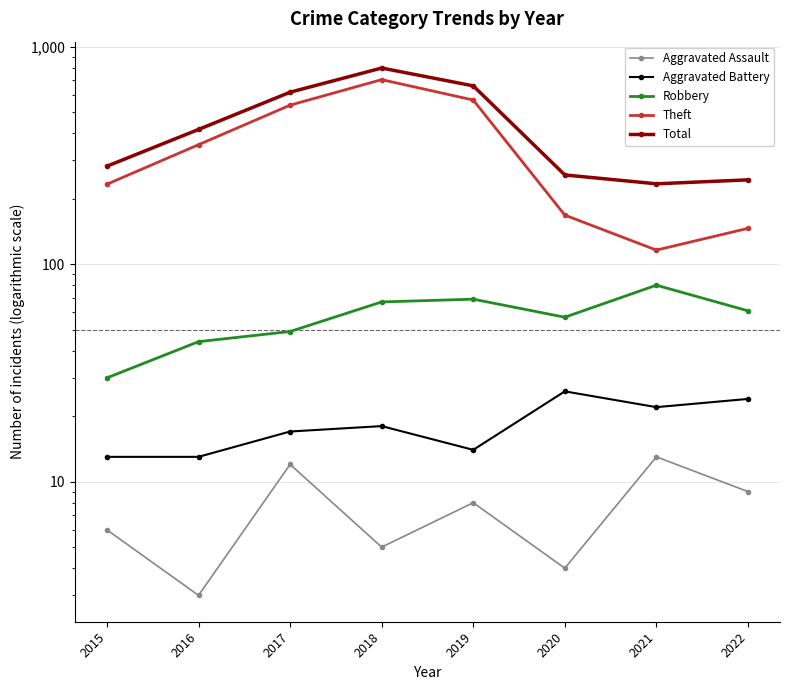

Which has a higher value, 2019 or 2022?

2022